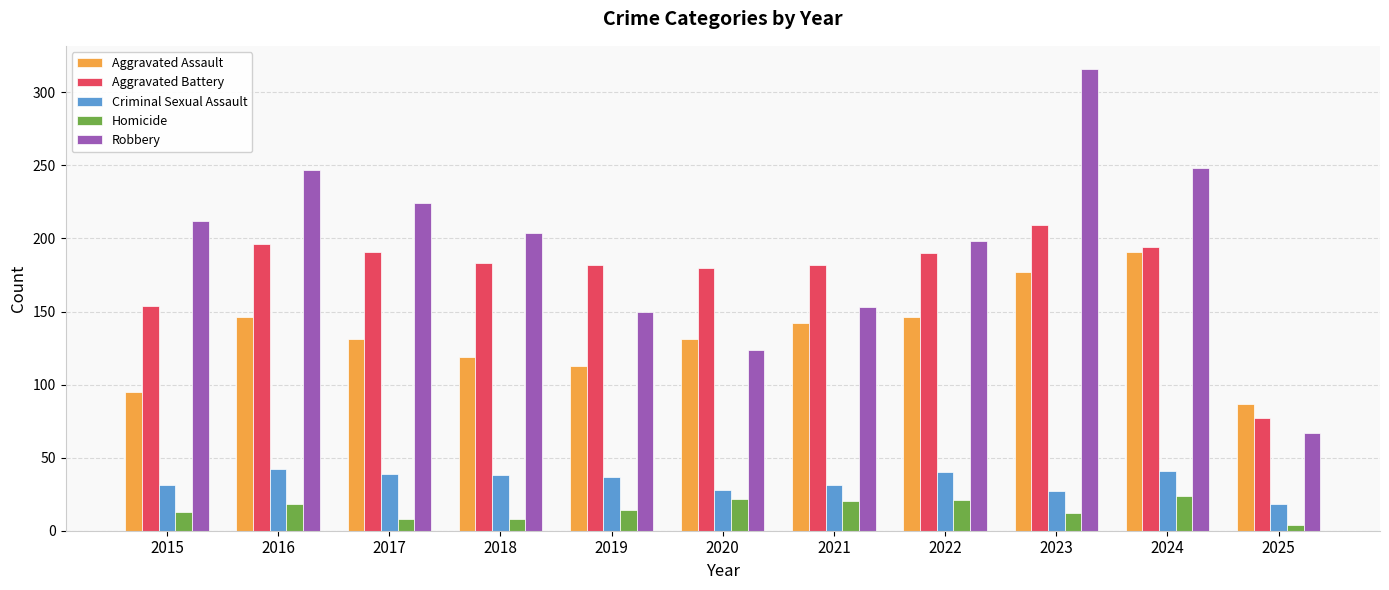

The value of Criminal Sexual Assault at 2025 is 18. True or false?

True